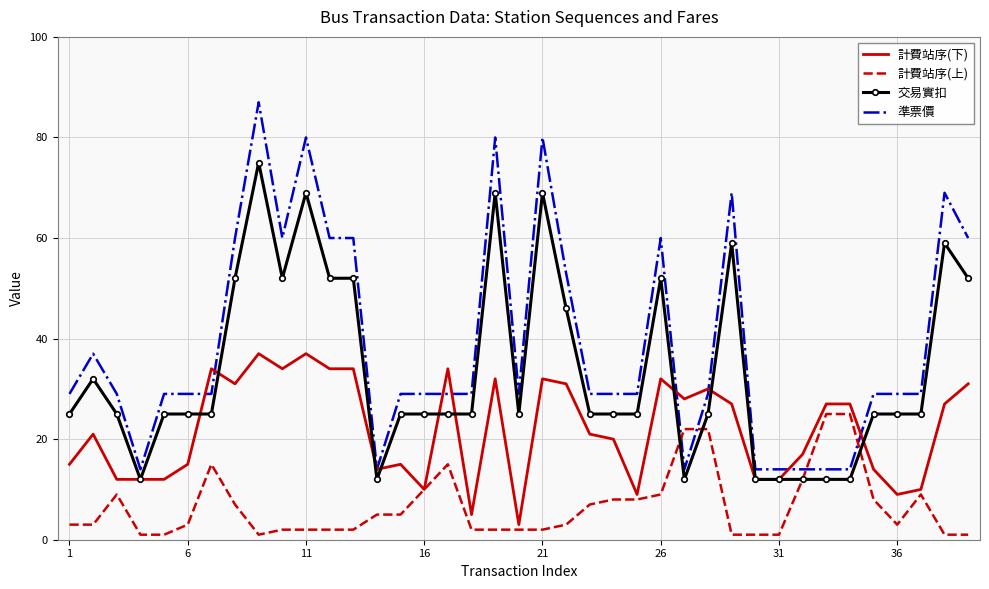

True or false: 準票價 and 計費站序(上) cross at least once.

True